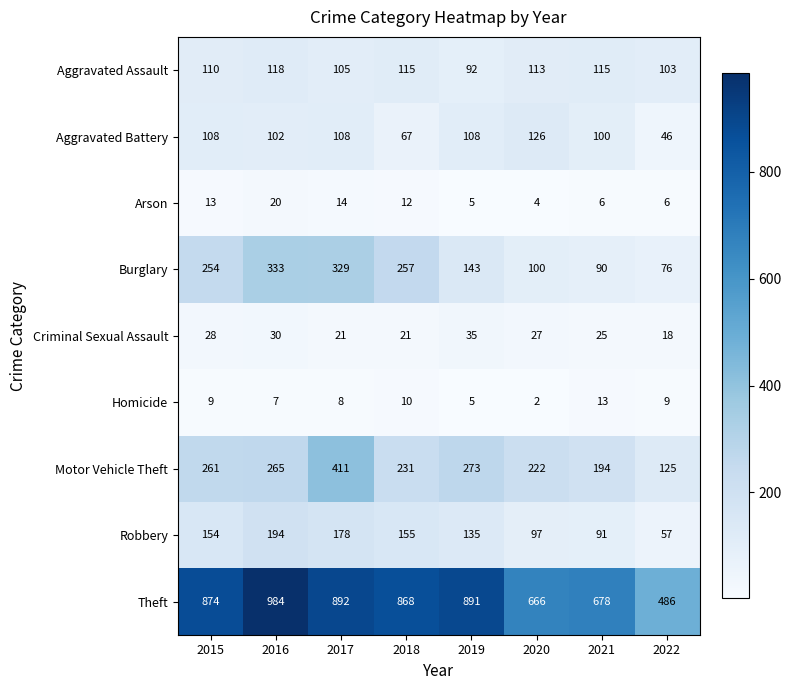

True or false: Burglary has a value of 22 at 2021.

False